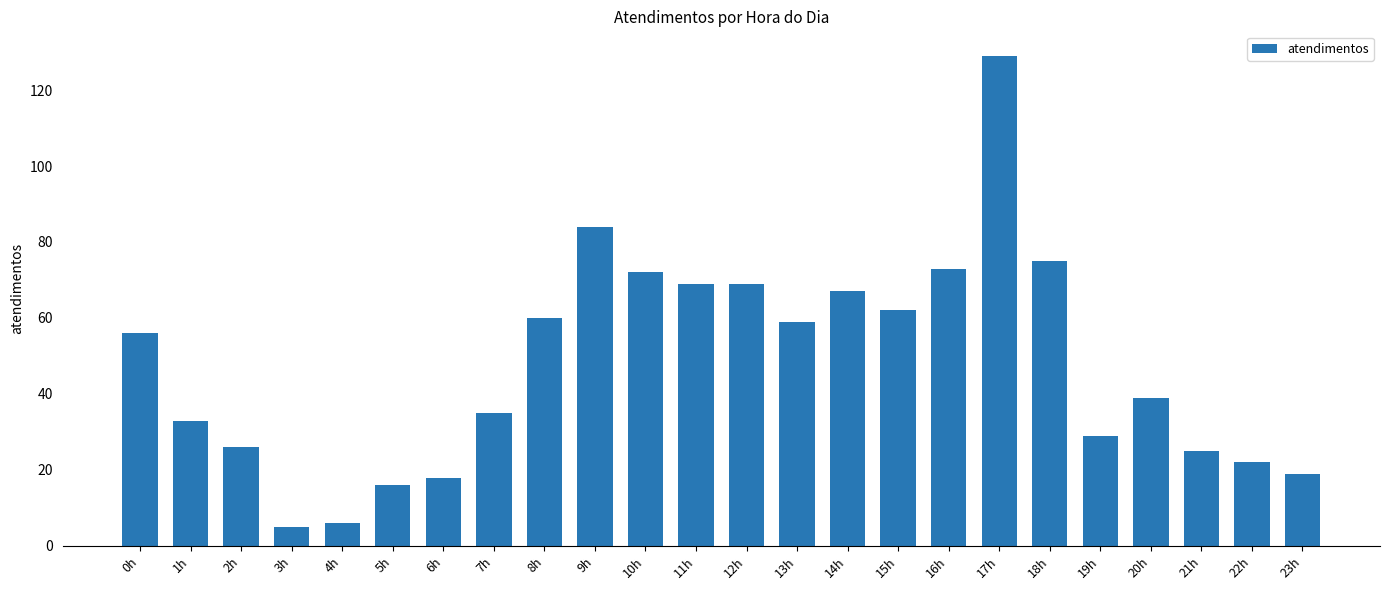

Which has a higher value, 5h or 1h?

1h